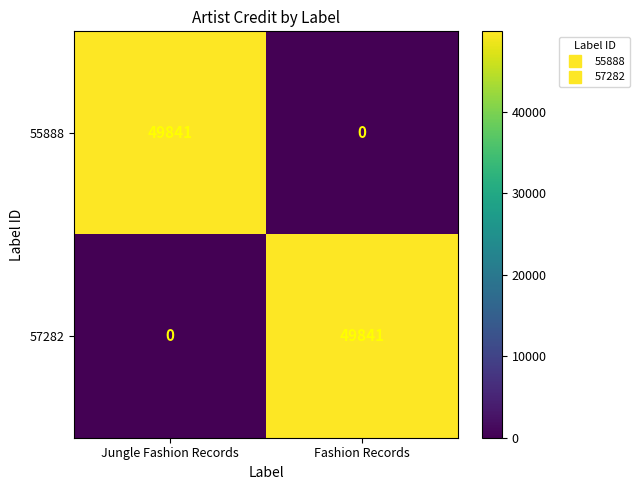

Reading left to right, extract all data points from this chart.

55888: 49841	0
57282: 0	49841